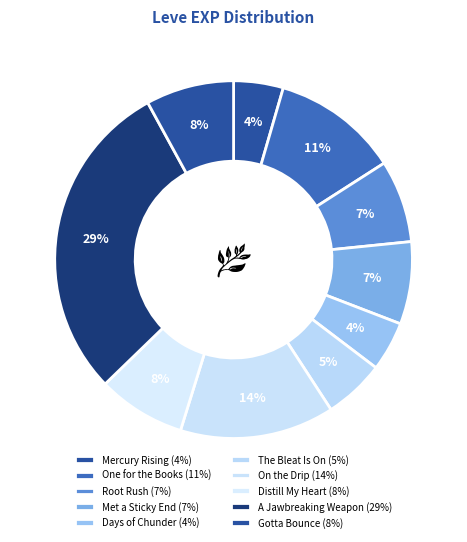

How many segments does this pie chart have?

10